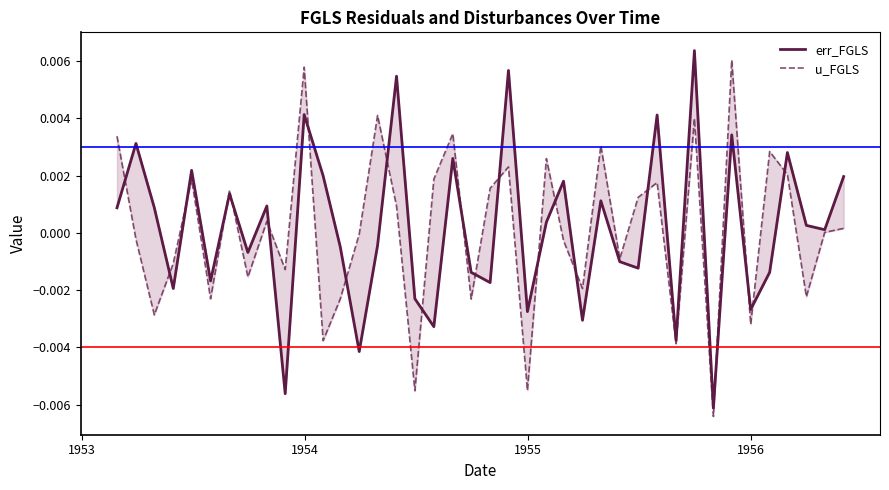

Is the value of u_FGLS at 23 greater than the value of err_FGLS at 38?

Yes